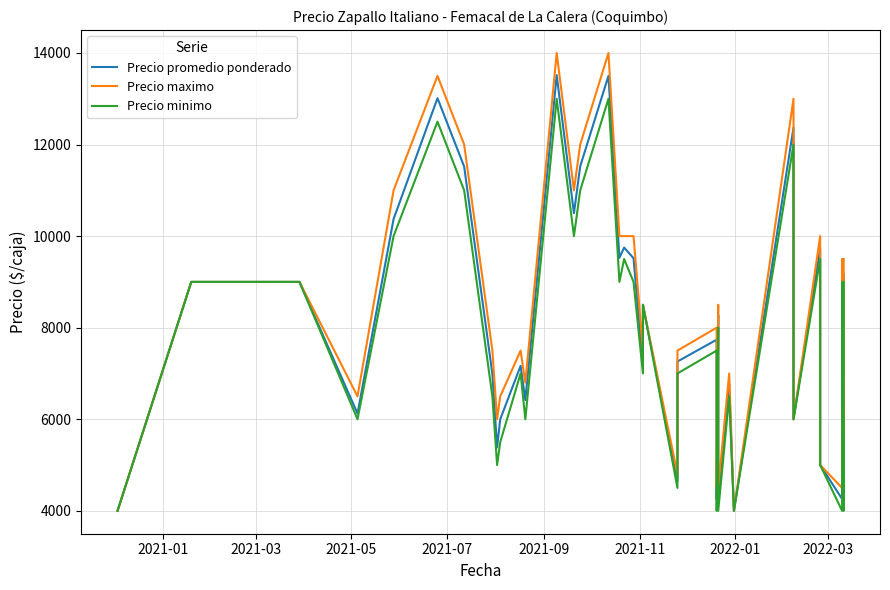

Reading right to left, what are all the values shown in this chart?

Precio promedio ponderado: 9162	4357	9182	4258	5000	9727	6000	12372	4000	6767	4243	8273	4252	7738	7261	4650	8500	7167	9517	9750	9525	13500	11525	10500	13516	6420	7167	6000	5385	6985	11520	13013	10373	6125	9000	9000	9000	9000	9000	4000
Precio maximo: 9500	4500	9500	4500	5000	10000	6000	13000	4000	7000	4500	8500	4500	8000	7500	4800	8500	7500	10000	10000	10000	14000	12000	11000	14000	6800	7500	6500	6000	7500	12000	13500	11000	6500	9000	9000	9000	9000	9000	4000
Precio minimo: 9000	4000	9000	4000	5000	9500	6000	12000	4000	6500	4000	8000	4000	7500	7000	4500	8500	7000	9000	9500	9000	13000	11000	10000	13000	6000	7000	5500	5000	6500	11000	12500	10000	6000	9000	9000	9000	9000	9000	4000